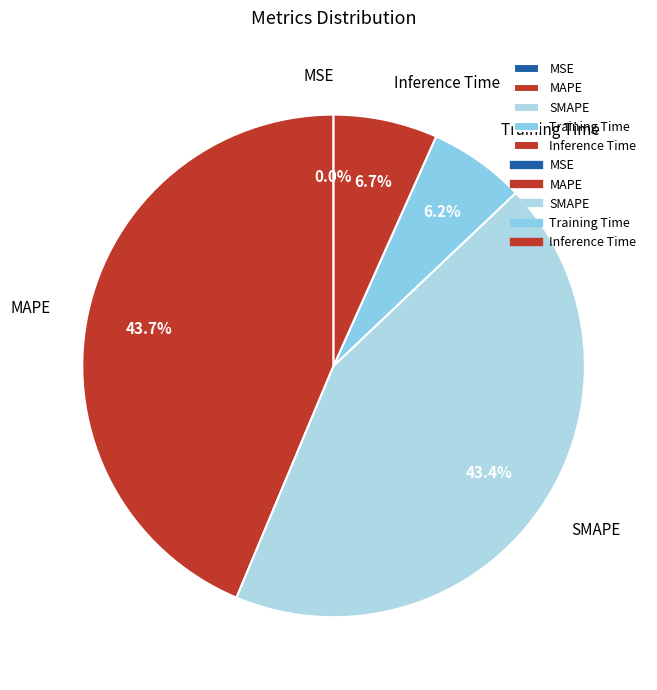

Does any single category account for the majority?

No